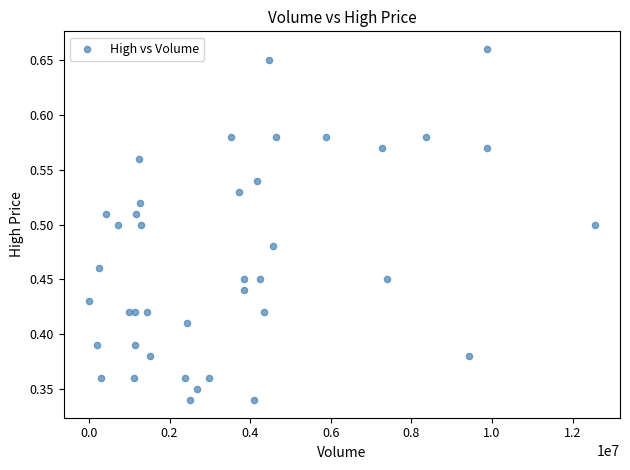

What is the range of X values (max minus min)?

12548400.0